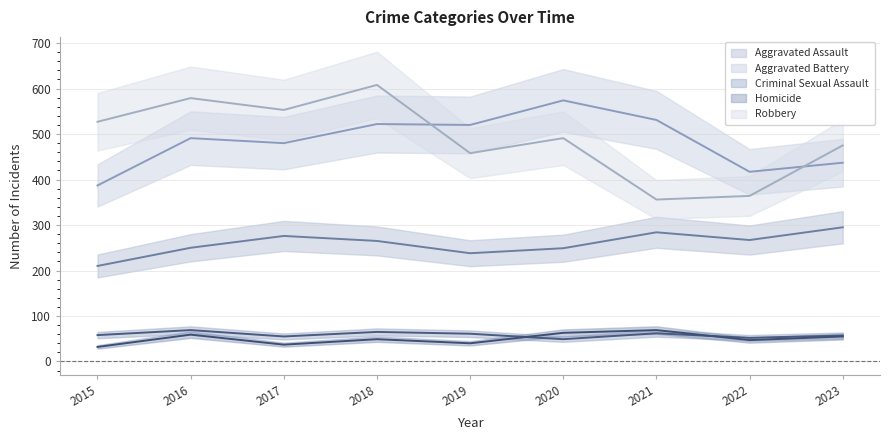

Reading left to right, extract all data points from this chart.

Aggravated Assault: 2015=210	2016=250	2017=276	2018=265	2019=238	2020=249	2021=284	2022=267	2023=295
Aggravated Battery: 2015=387	2016=491	2017=480	2018=522	2019=520	2020=574	2021=531	2022=417	2023=437
Criminal Sexual Assault: 2015=58	2016=69	2017=55	2018=65	2019=61	2020=49	2021=62	2022=52	2023=57
Homicide: 2015=32	2016=59	2017=37	2018=49	2019=40	2020=63	2021=69	2022=47	2023=55
Robbery: 2015=527	2016=579	2017=553	2018=608	2019=458	2020=491	2021=356	2022=364	2023=475